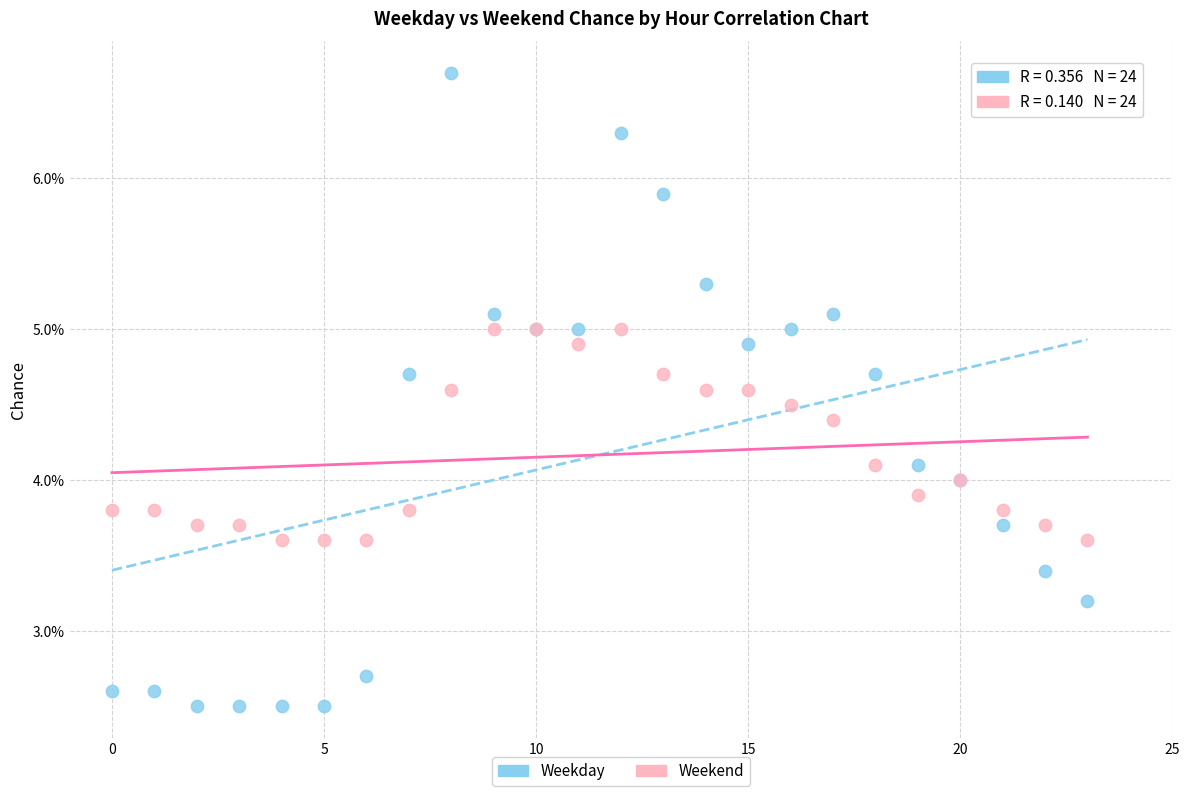

What are all the series names shown in the legend?

Weekday, Weekend